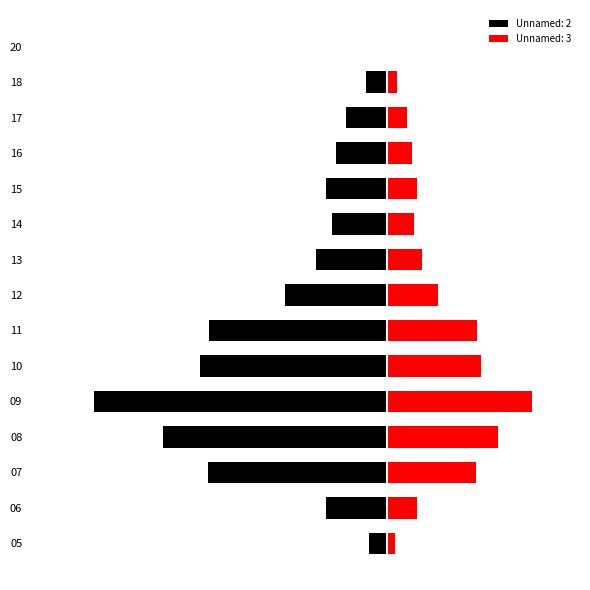

What is the value of the Unnamed: 2 bar at the 4th from the left?

-13.9